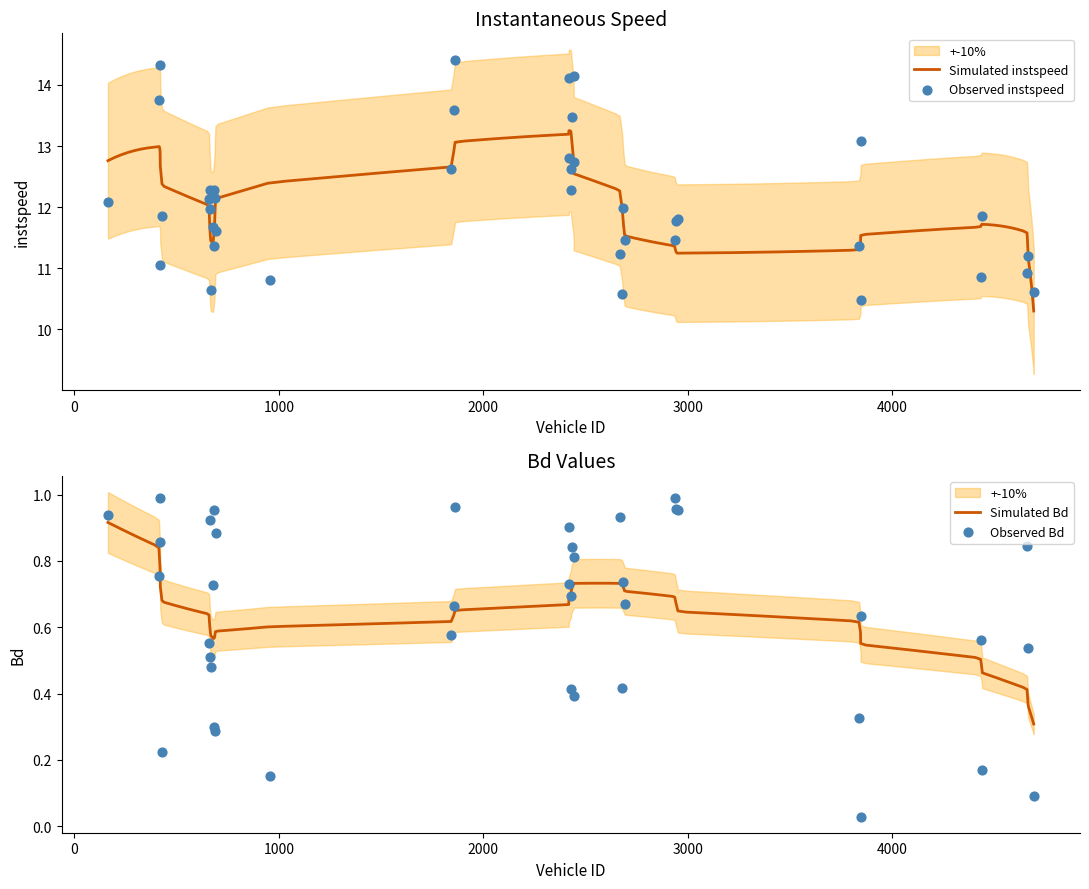

Which series contains the lowest Y value?

Bd